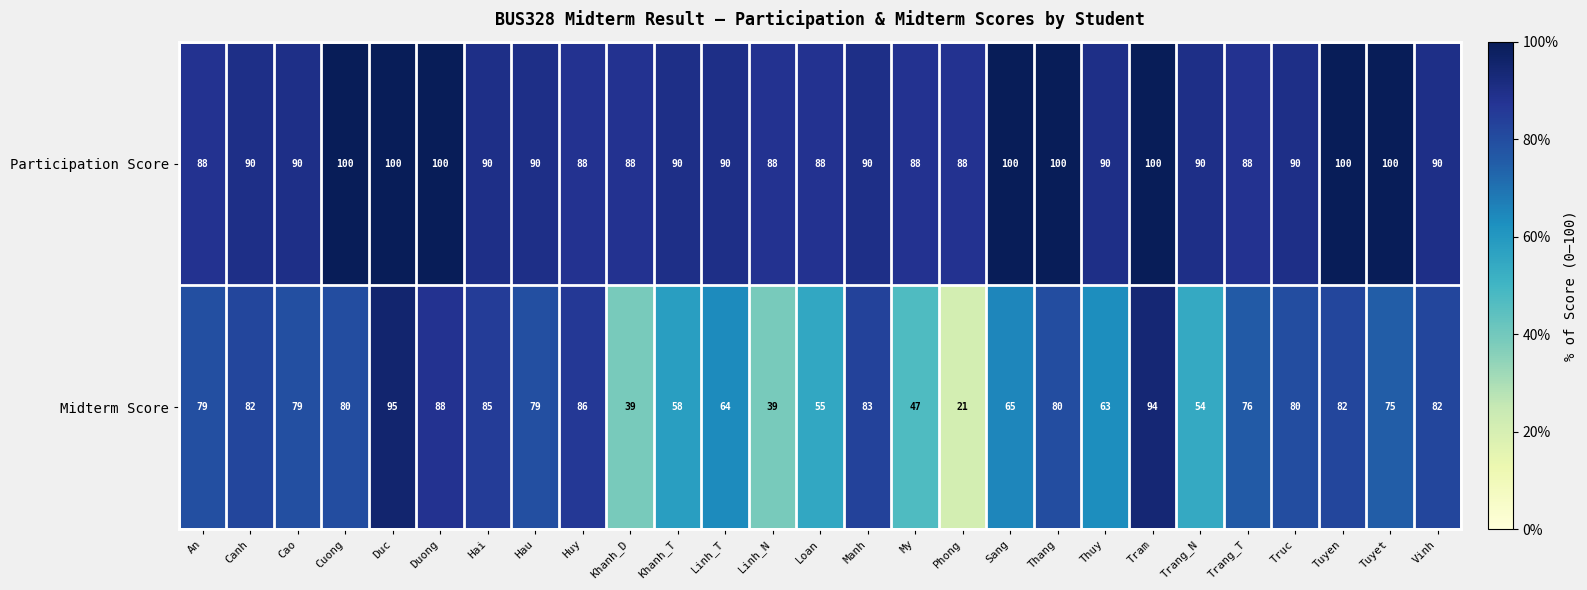

At which category is the sum across all series the highest?

Duc